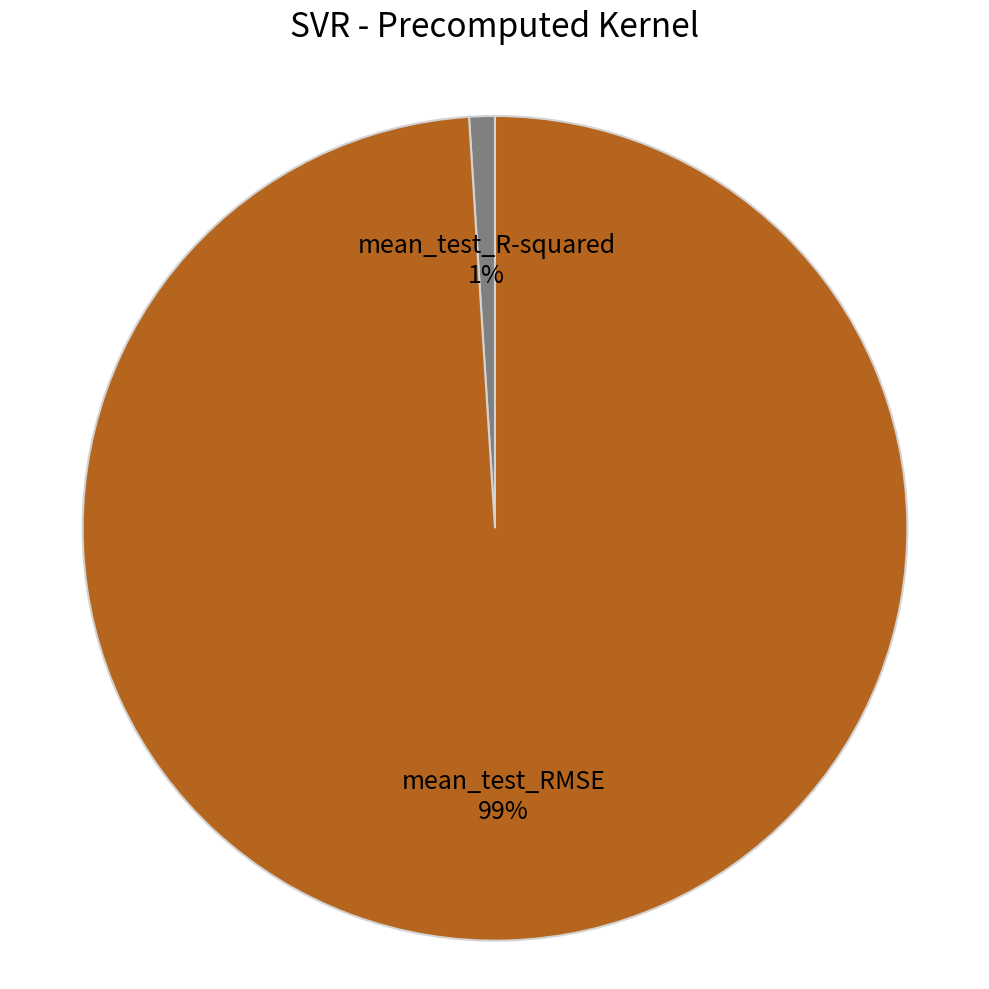

To the nearest percent, what is the average slice percentage?

50%